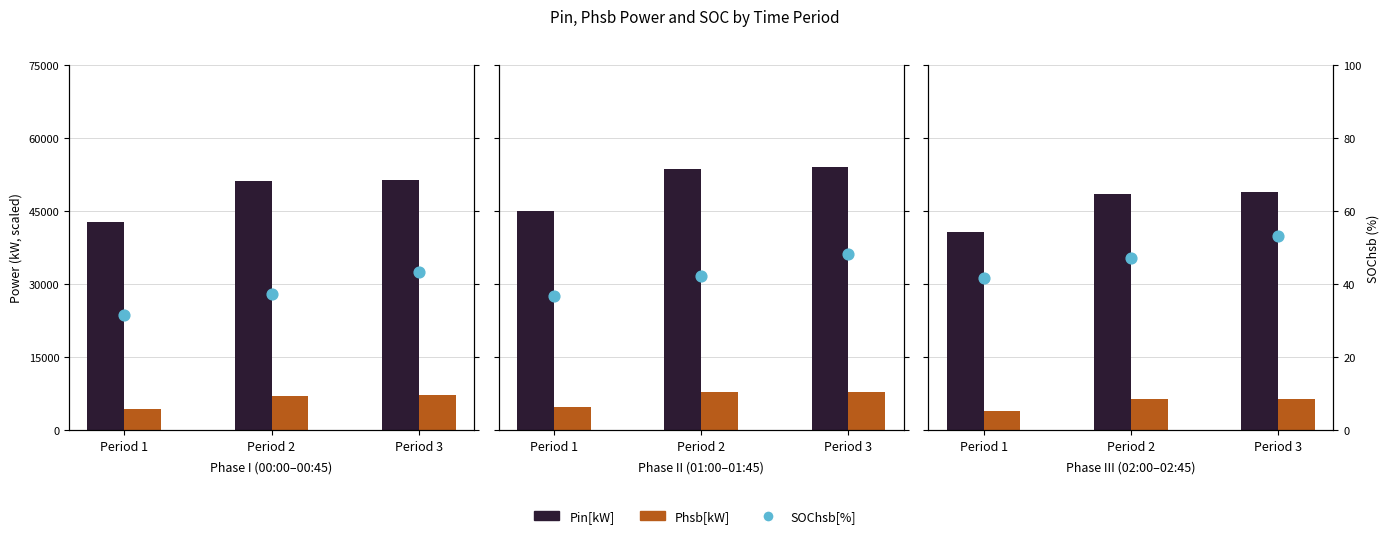

At which category is the sum across all series the highest?

Period 3